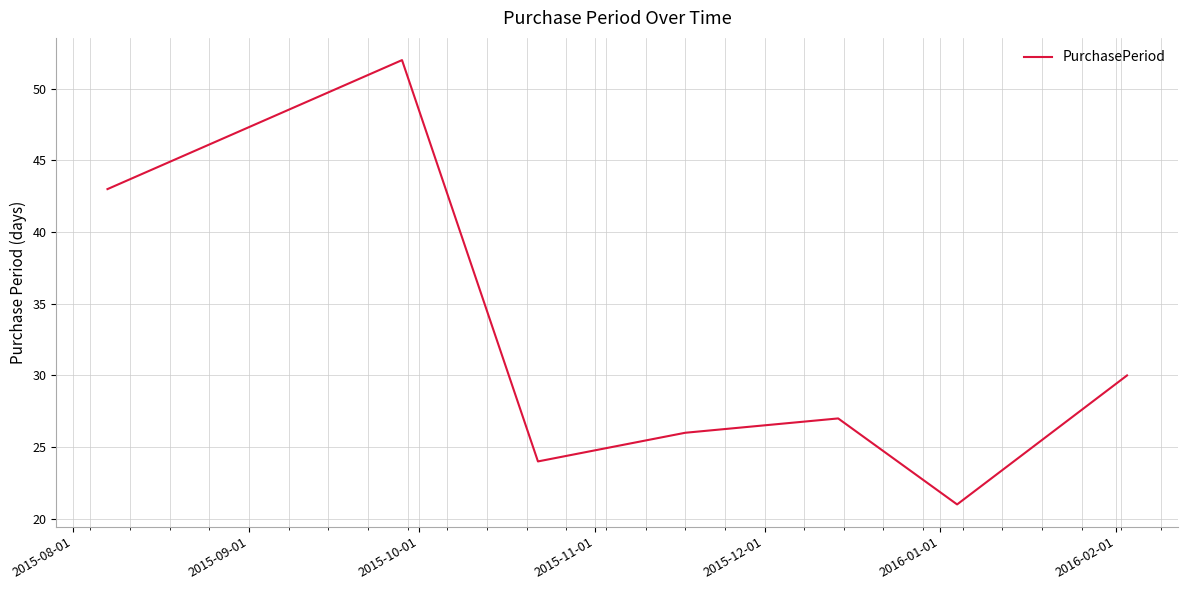

What is the greatest value displayed?

52